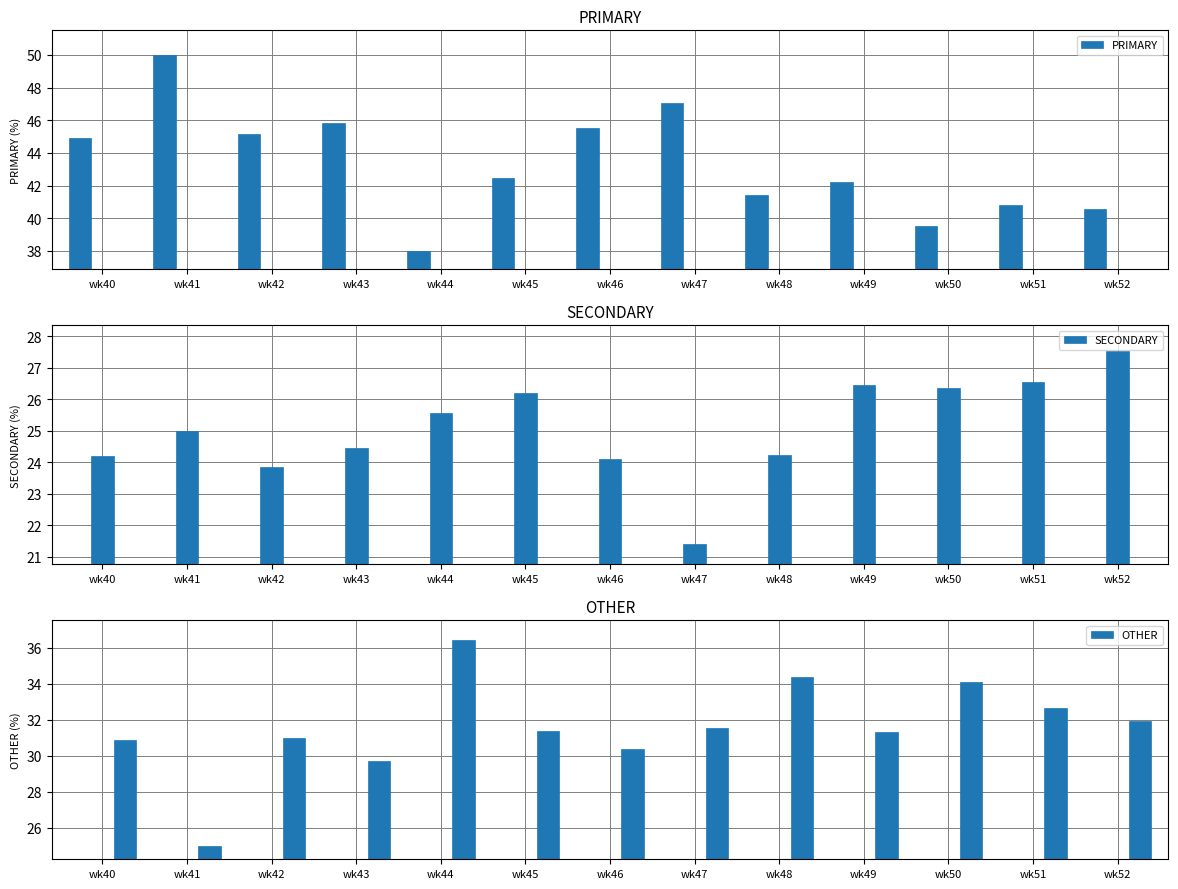

Rank the series at wk50 from highest to lowest value.

PRIMARY, OTHER, SECONDARY